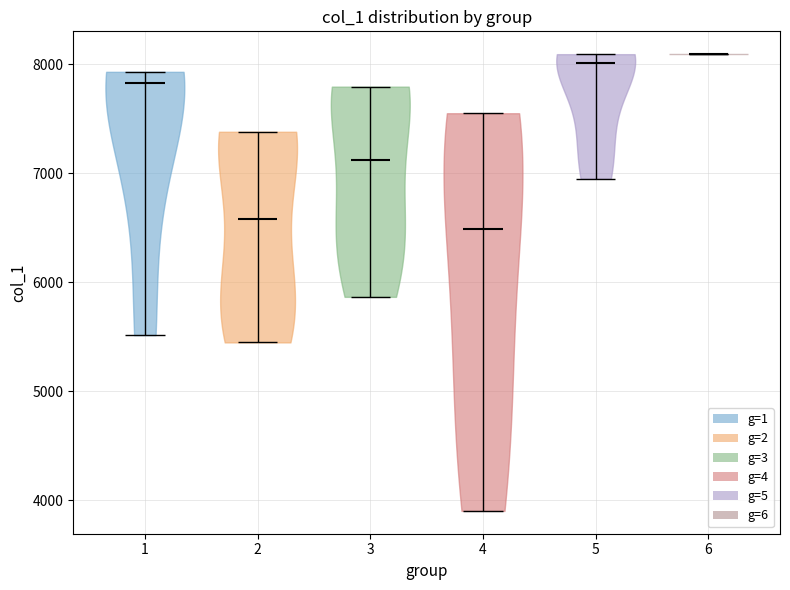

What is the lowest point the violin at x = 2 reaches on the y-axis? The values are not printed on the chart, so give them approximately, as read against the axis.

5400